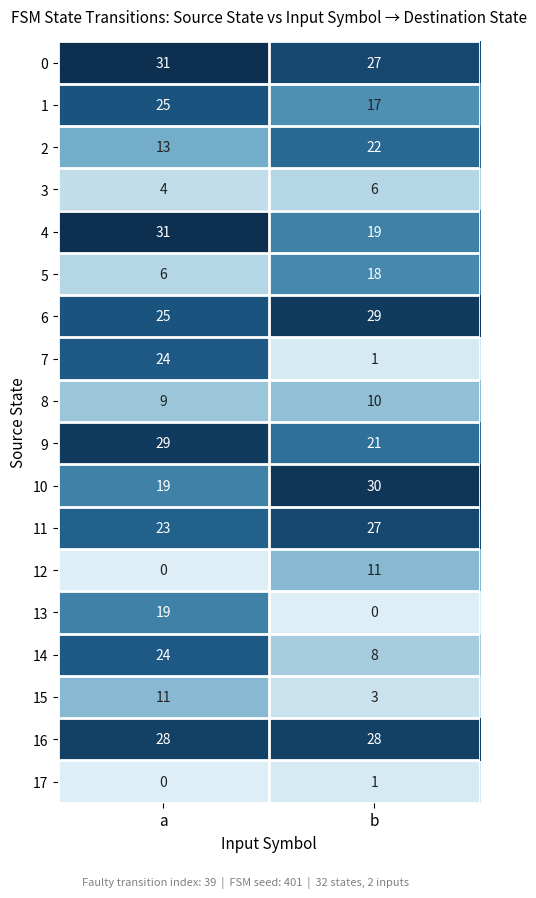

Which series changed the most between a and b?

7